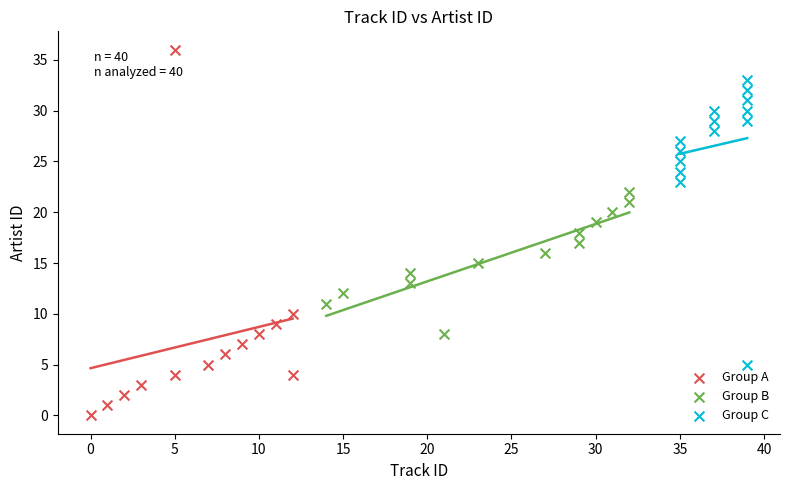

Which series has the largest Y range (max minus min)?

Group A